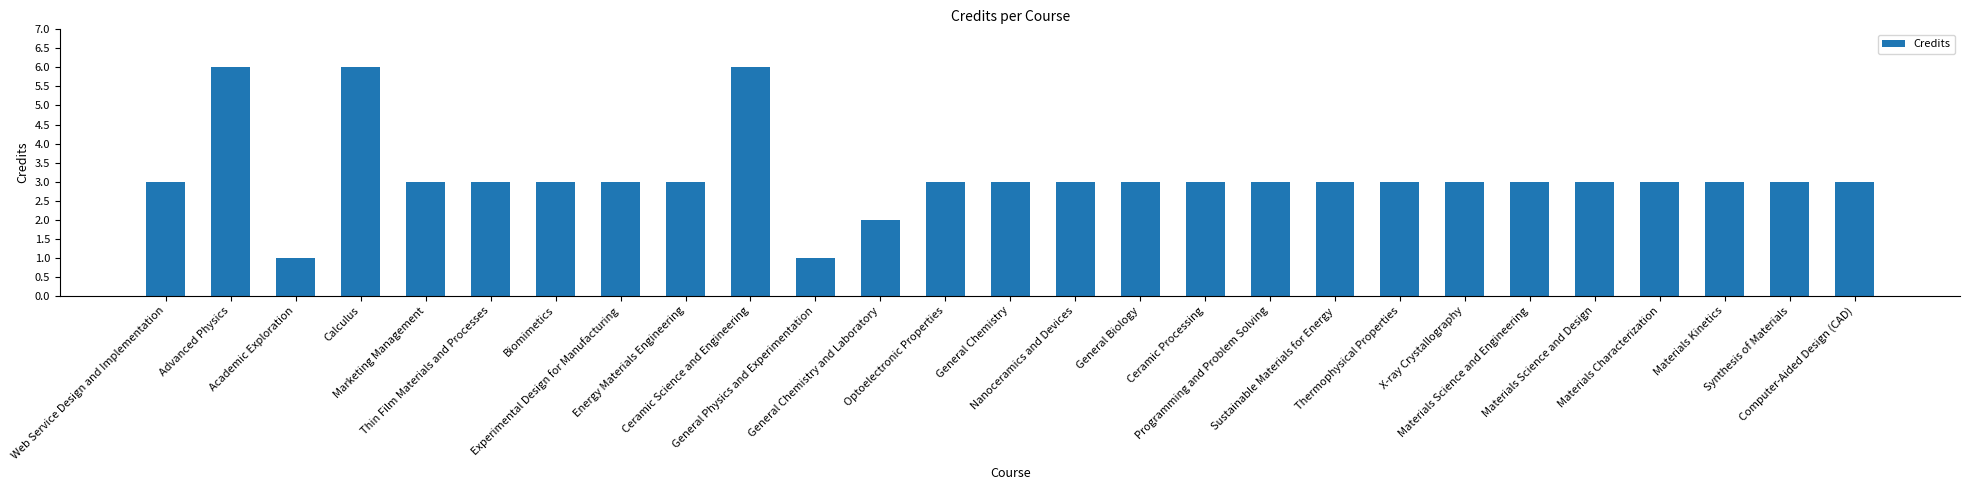

Are the bars grouped side by side (vs. stacked)?

No